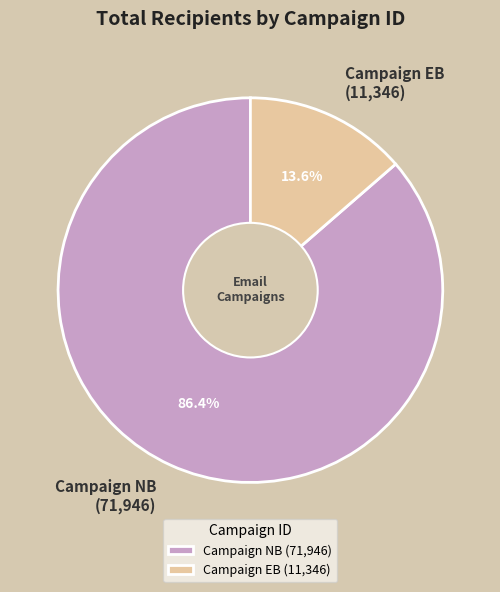

What is the largest slice in the pie chart?

Campaign NB (71,946)